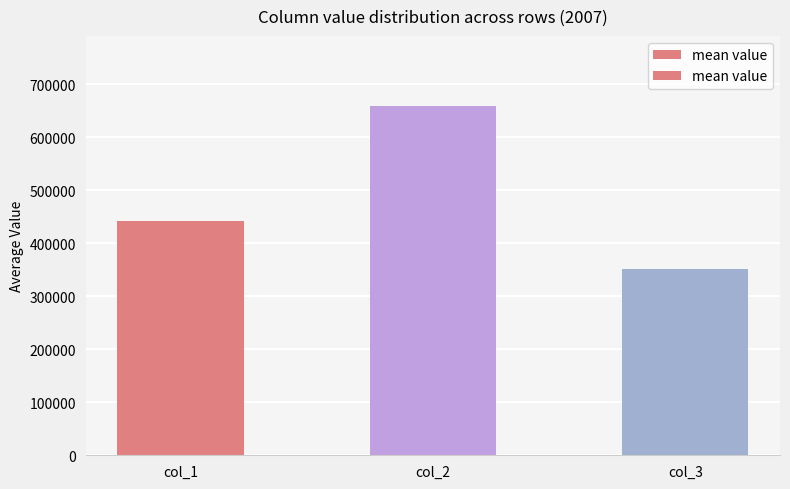

What is the average value?

483905.4